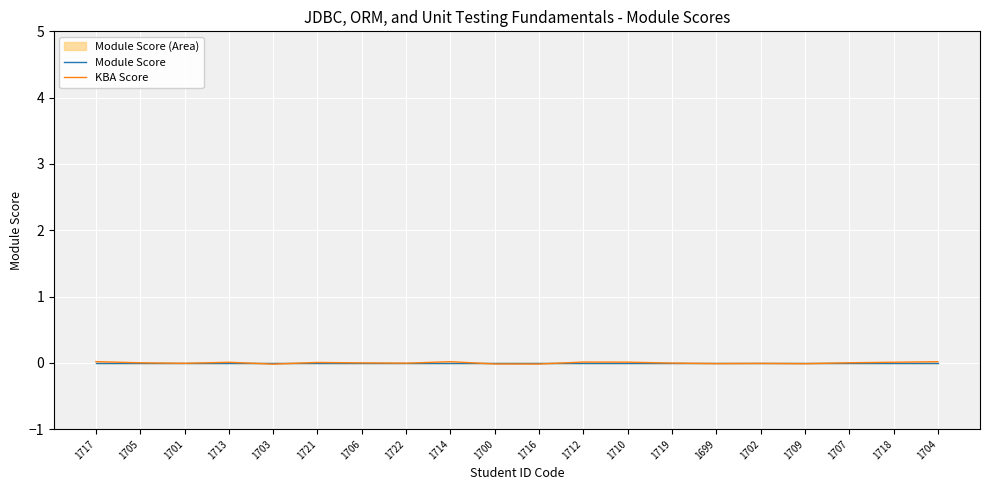

List the series in order of their overall mean, highest first.

KBA Score, Module Score